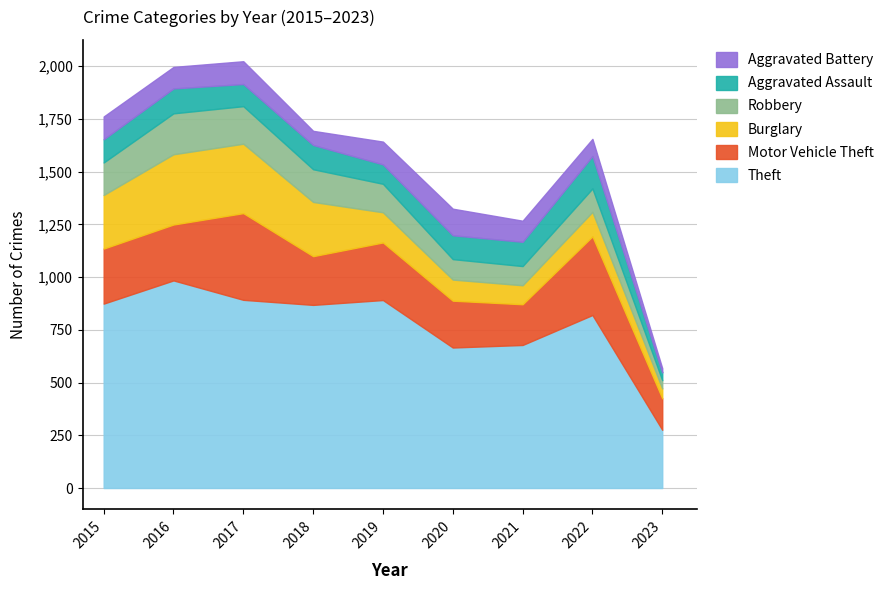

Where is the first local minimum for Aggravated Assault?

2017